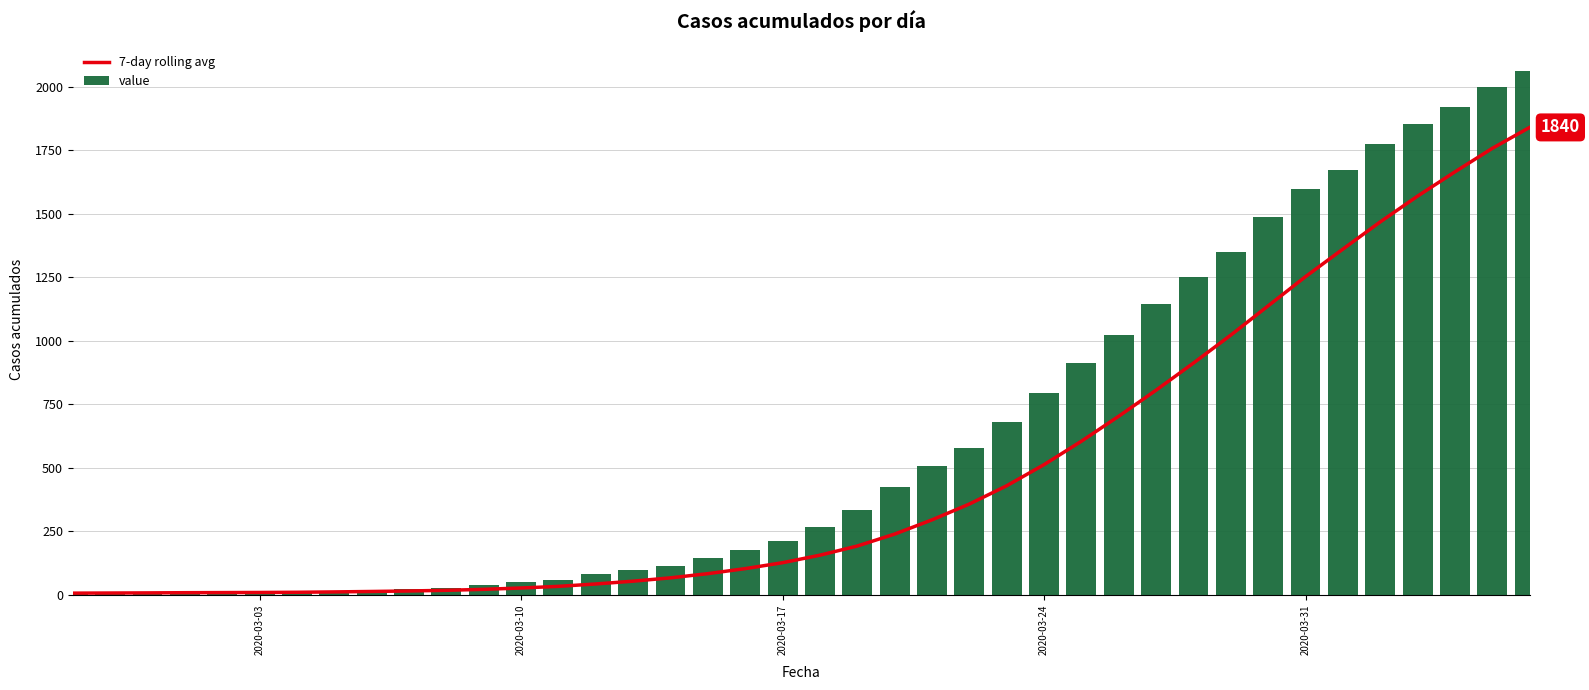

What is the maximum value for 7-day rolling avg?

1840.1